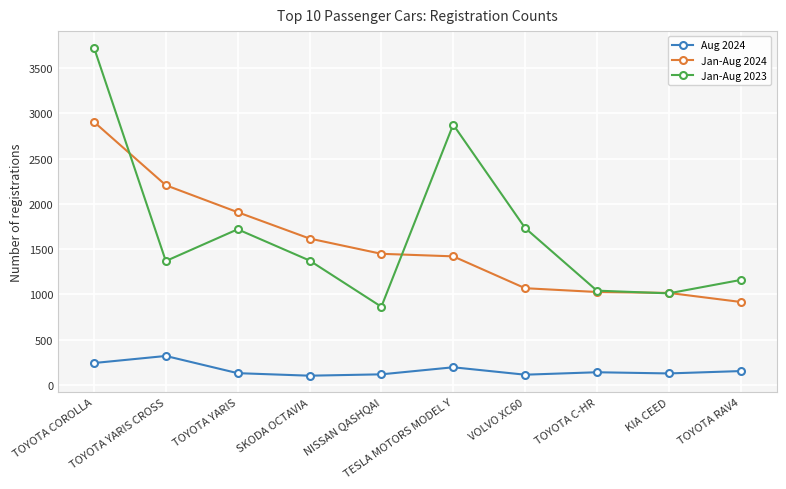

Between TESLA MOTORS MODEL Y and VOLVO XC60, which series saw the biggest shift?

Jan-Aug 2023